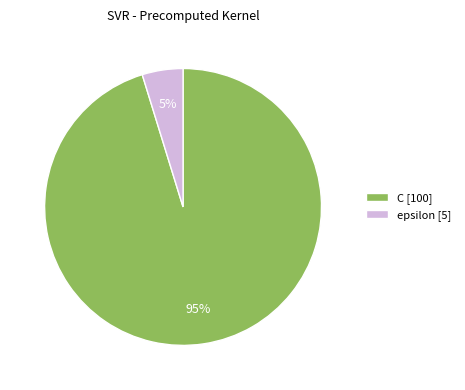

The C slice represents 81% of the pie. True or false?

False